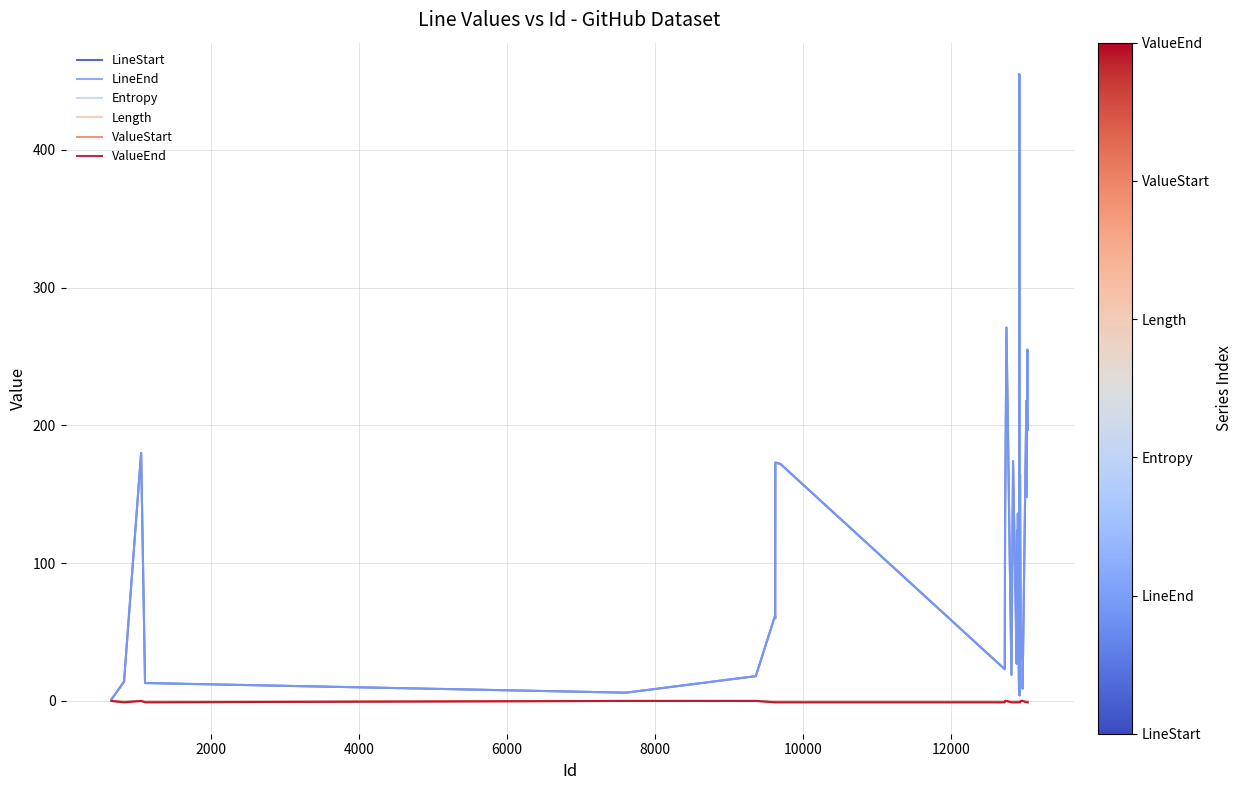

Does the chart have visible grid lines?

Yes